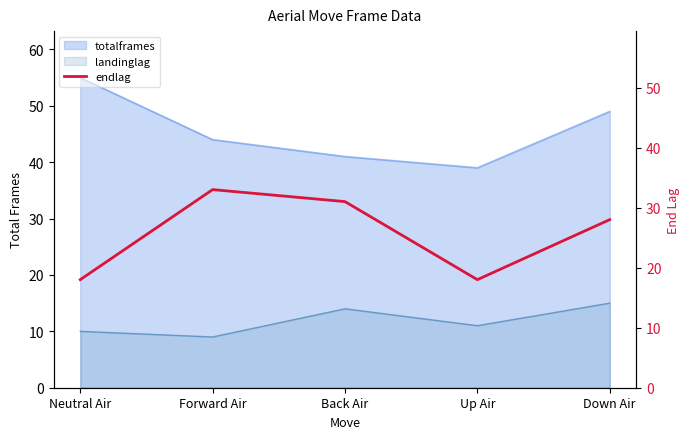

What is the label of the 3rd point from the right?

Back Air